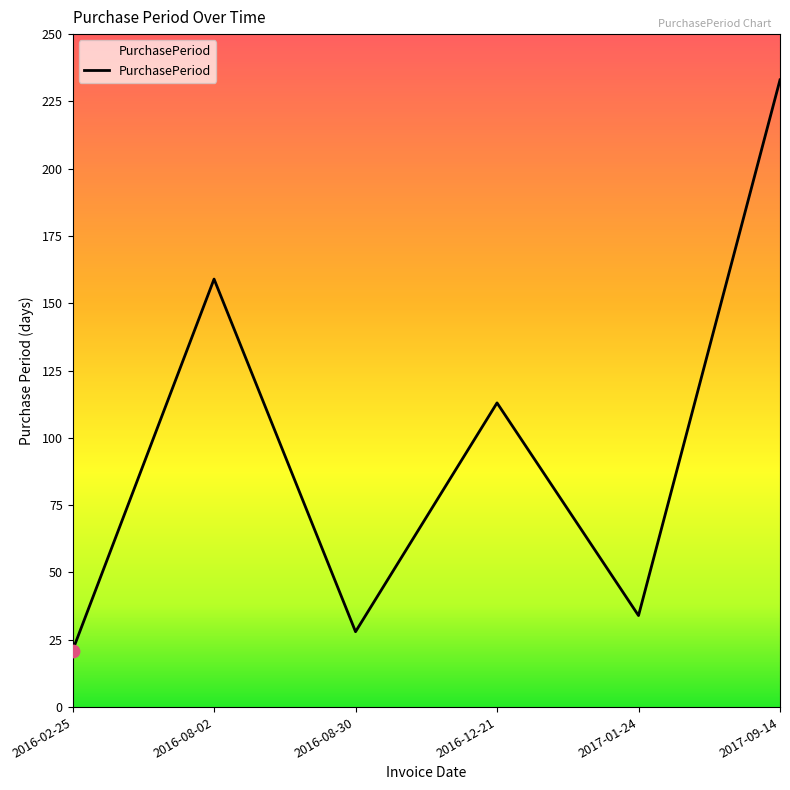

What is the change in value from 2017-01-24 to 2017-09-14?

+199